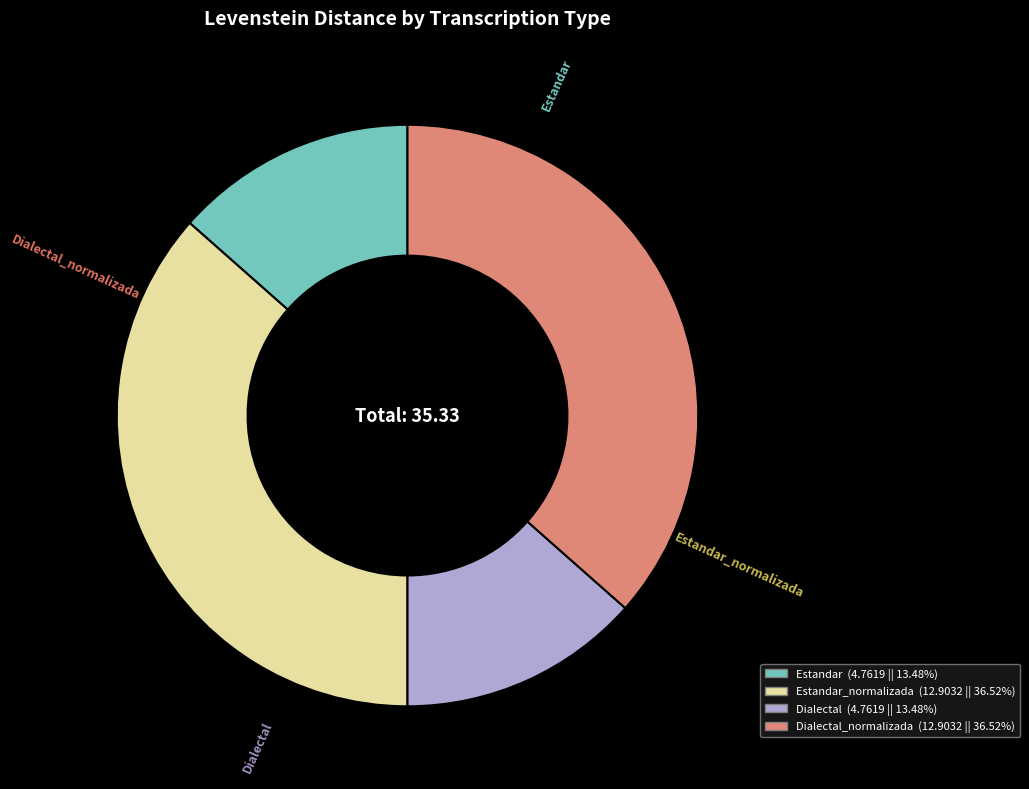

Is there any slice that represents more than half of the pie?

No